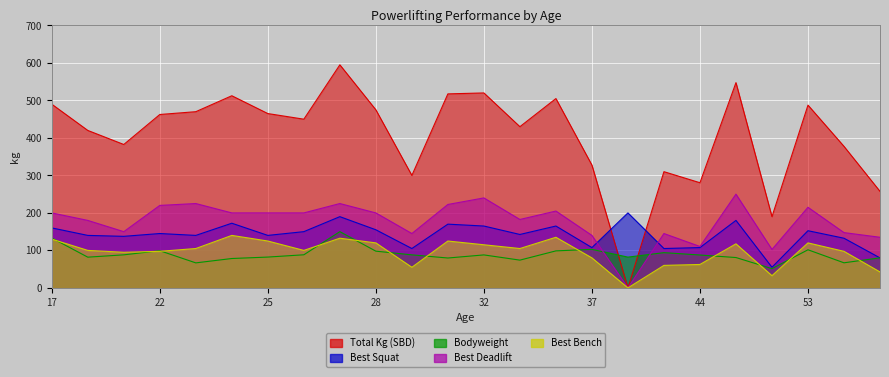

Which category has the lowest value in the Best3SquatKg series?

50